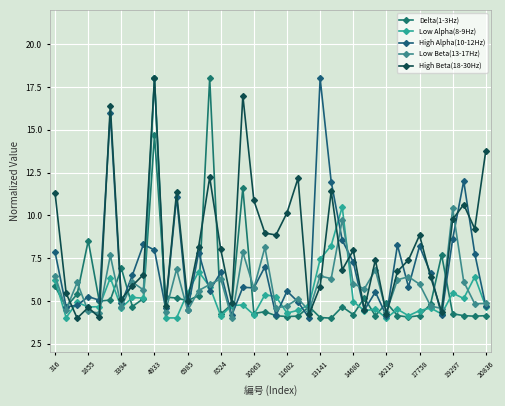

How many times do Low Beta(13-17Hz) and Low Alpha(8-9Hz) cross each other?

12